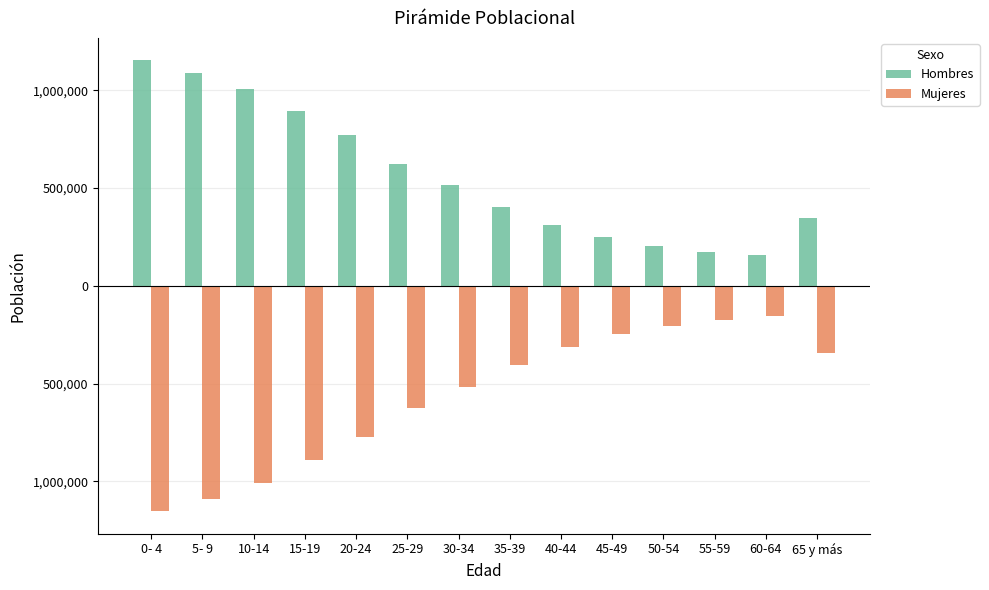

Which label corresponds to the smallest value in the chart?

0- 4